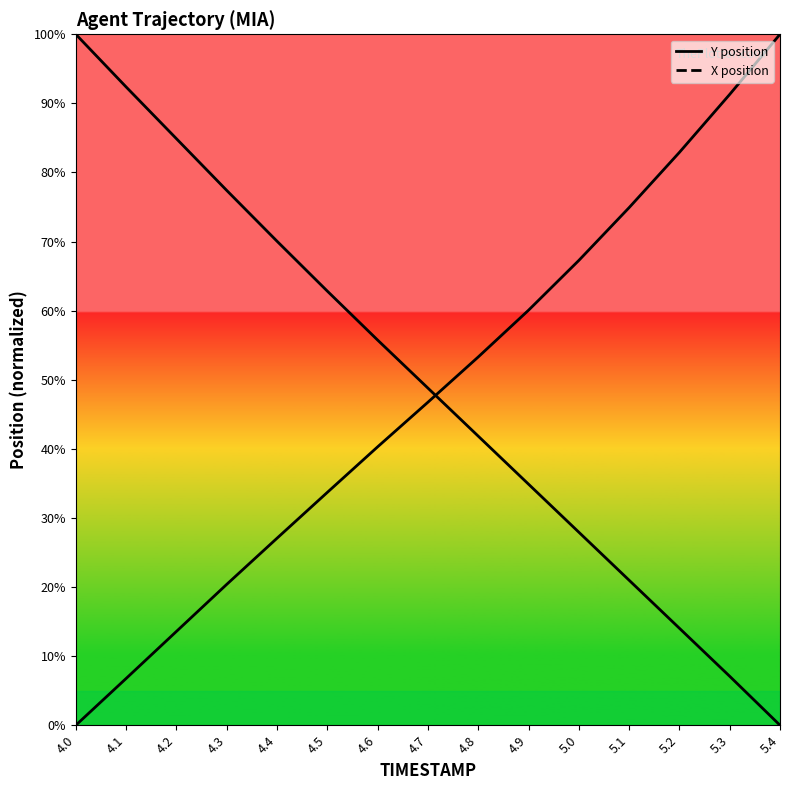

Which series changed the most between 4.7 and 5.0?

Y position